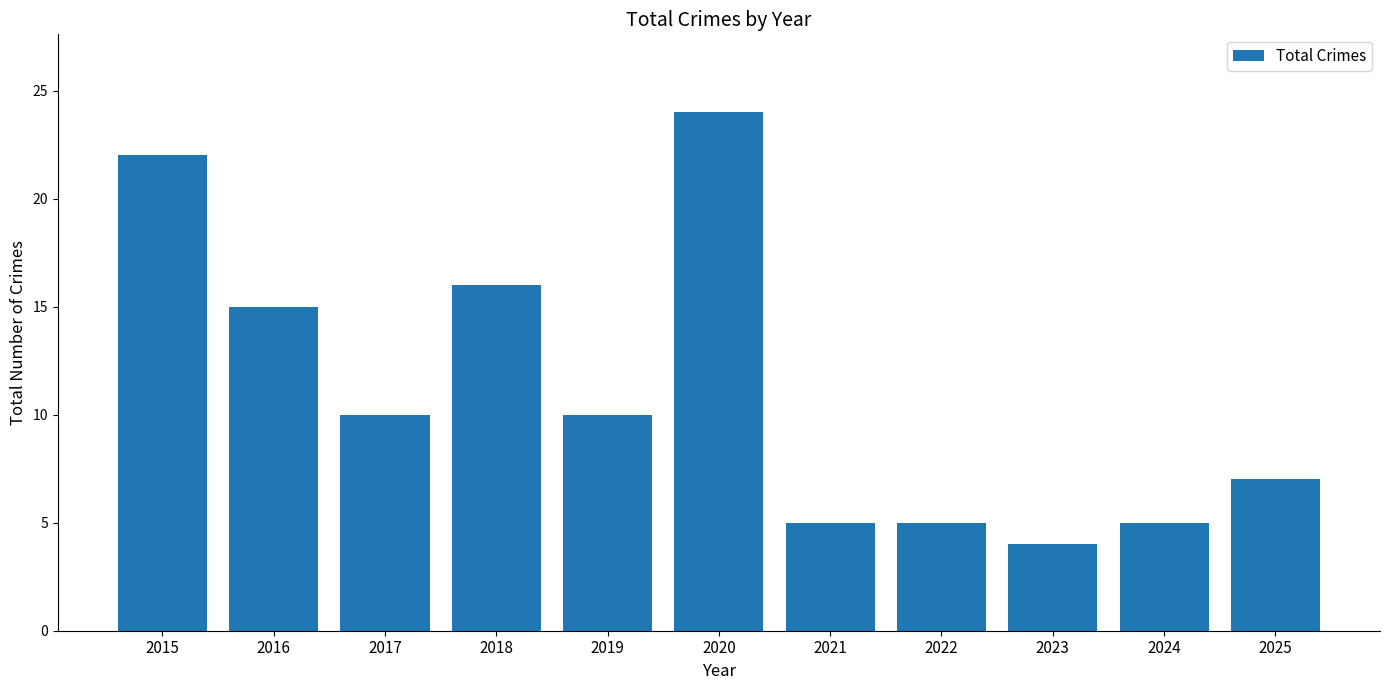

What is the change in value from 2016 to 2025?

-8